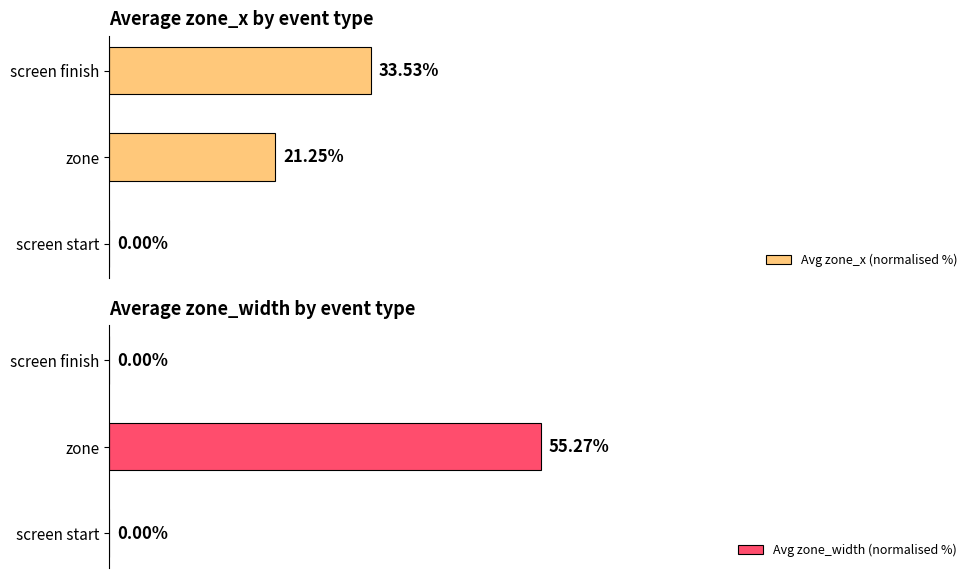

What is the average value of the Avg zone_x (normalised %) series?

18.3